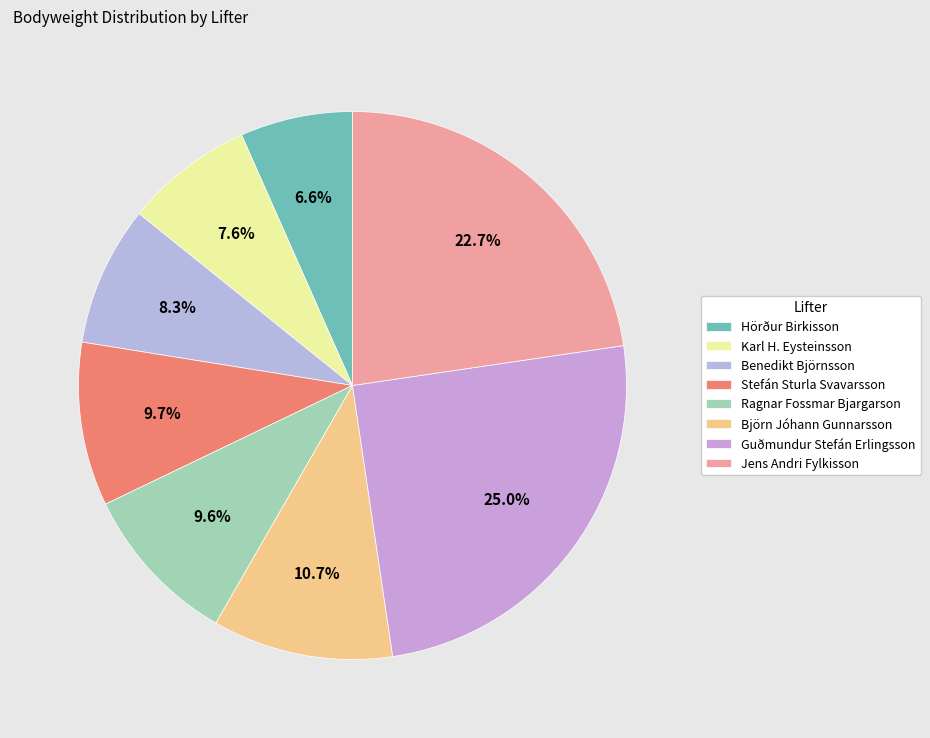

To the nearest percent, what portion does Jens Andri Fylkisson represent?

23%